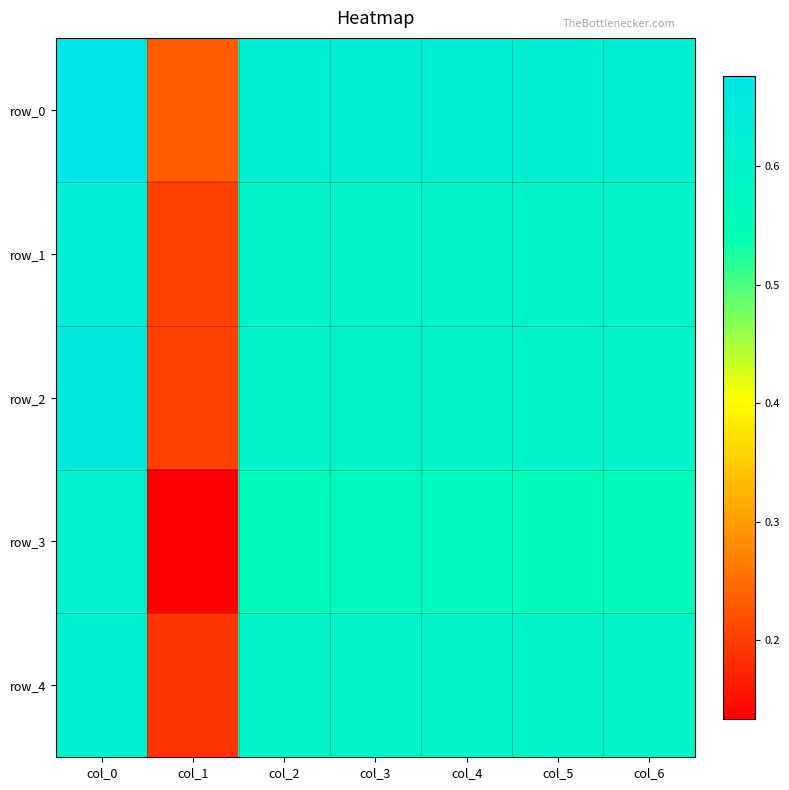

Which has a higher value, col_6 or col_3?

col_3